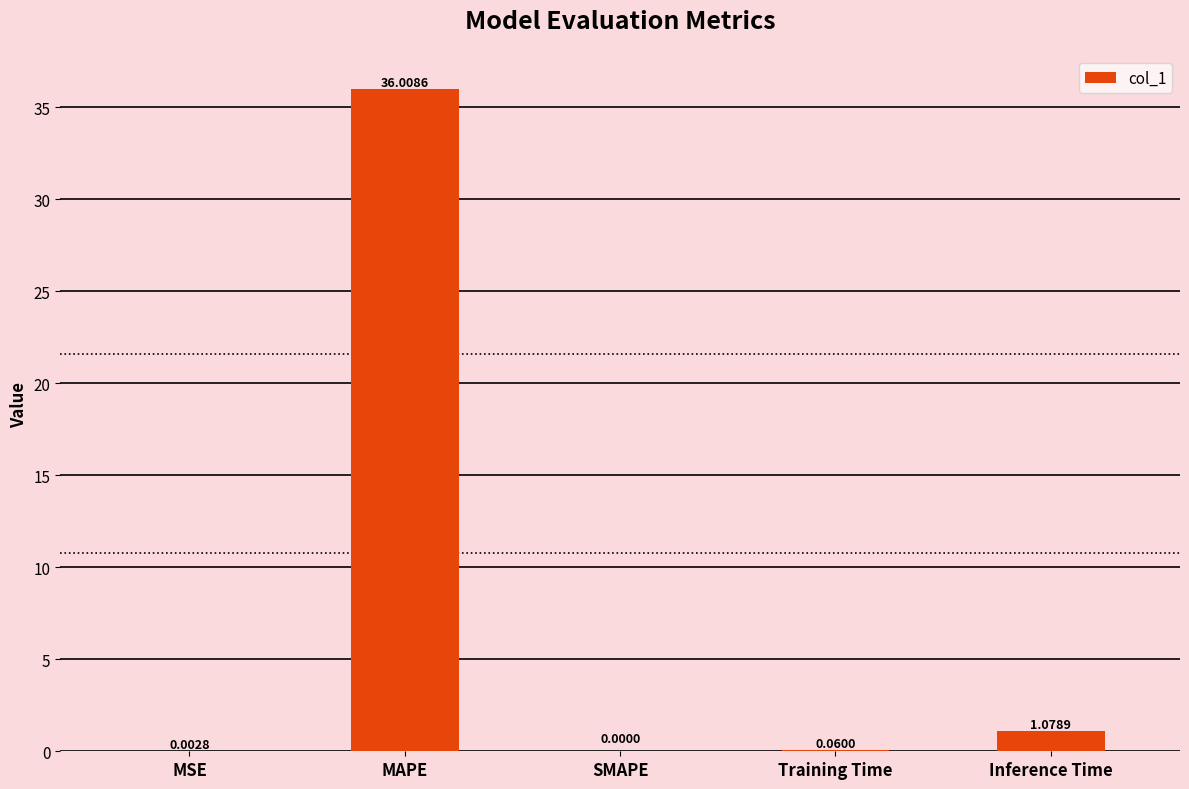

Count the number of values greater than 0.

4